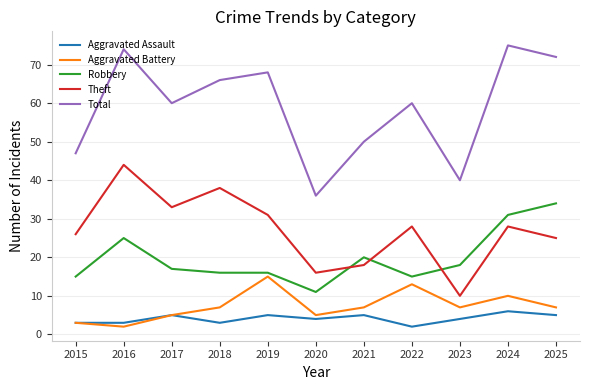

At 2020, list the series in order from smallest to largest.

Aggravated Assault, Aggravated Battery, Robbery, Theft, Total